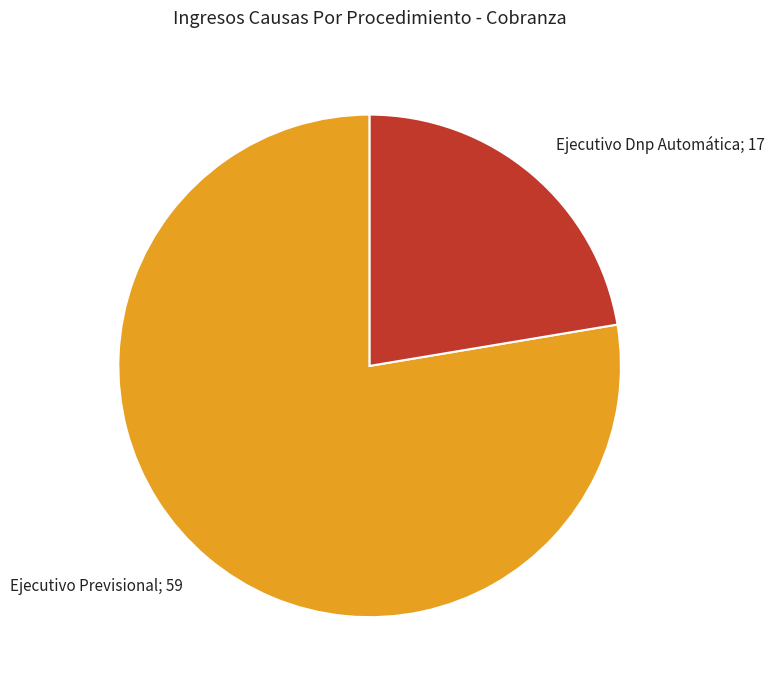

Combined, do Ejecutivo Previsional; 59 and Ejecutivo Dnp Automática; 17 account for over 50%?

Yes